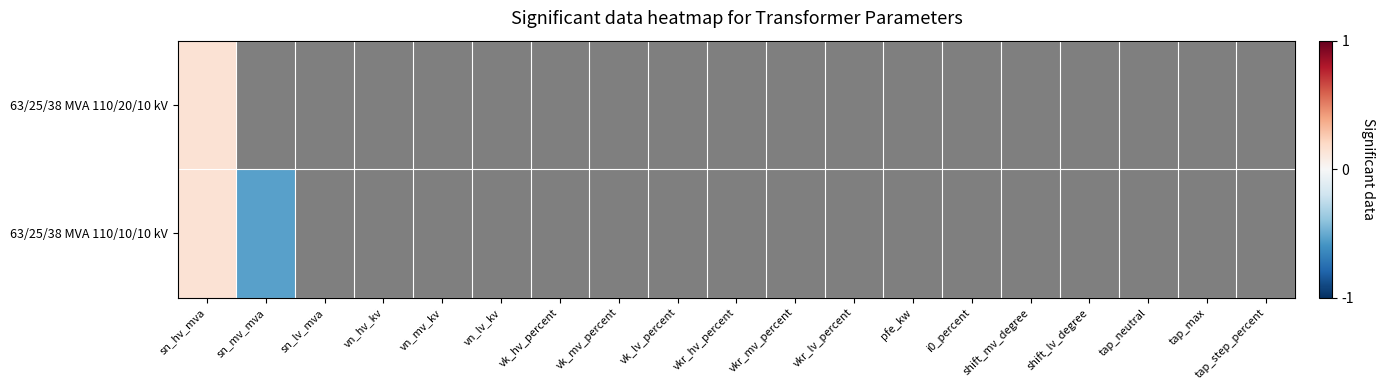

Between vk_lv_percent and sn_mv_mva, which is larger?

sn_mv_mva